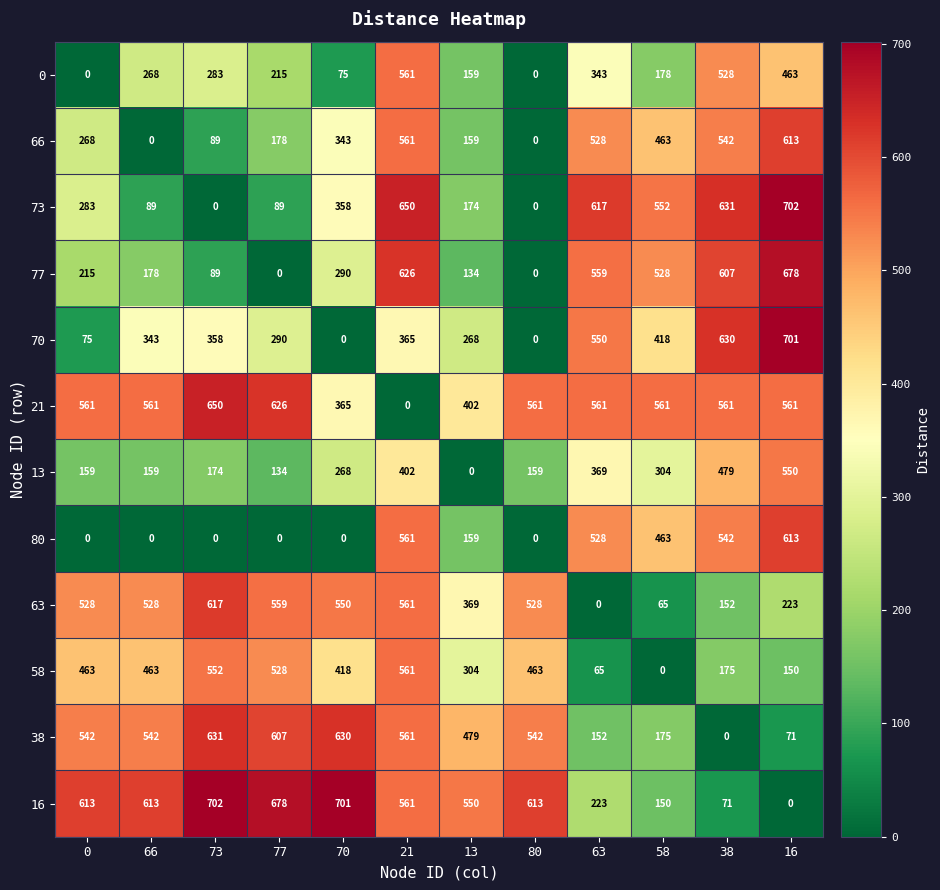

Is it true that 13 equals 402 at 21?

True